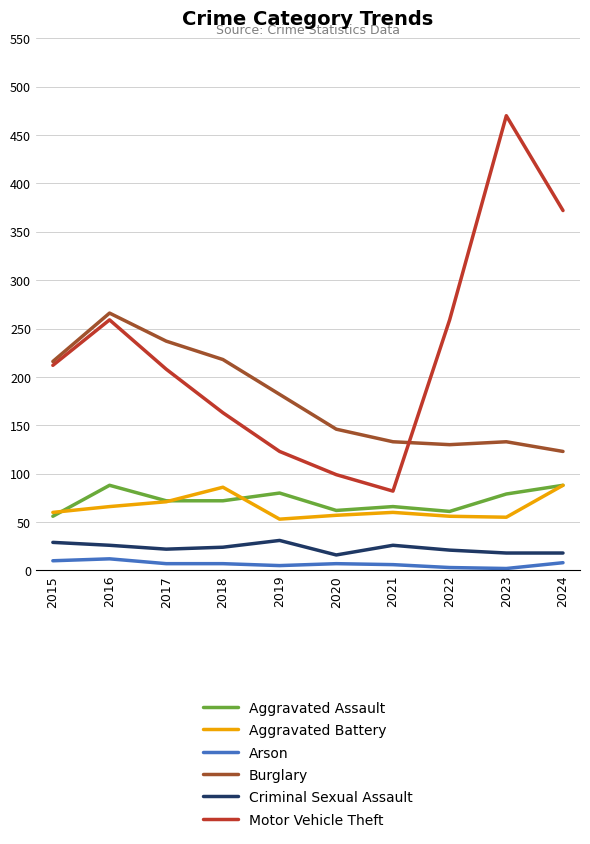

Which series has the widest spread of values?

Motor Vehicle Theft